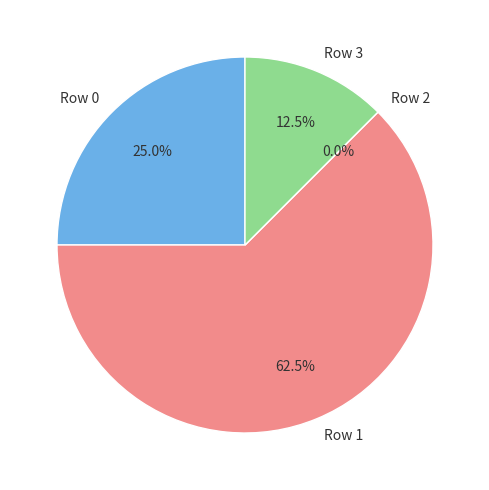

True or false: Row 0 accounts for 25% of the total.

True